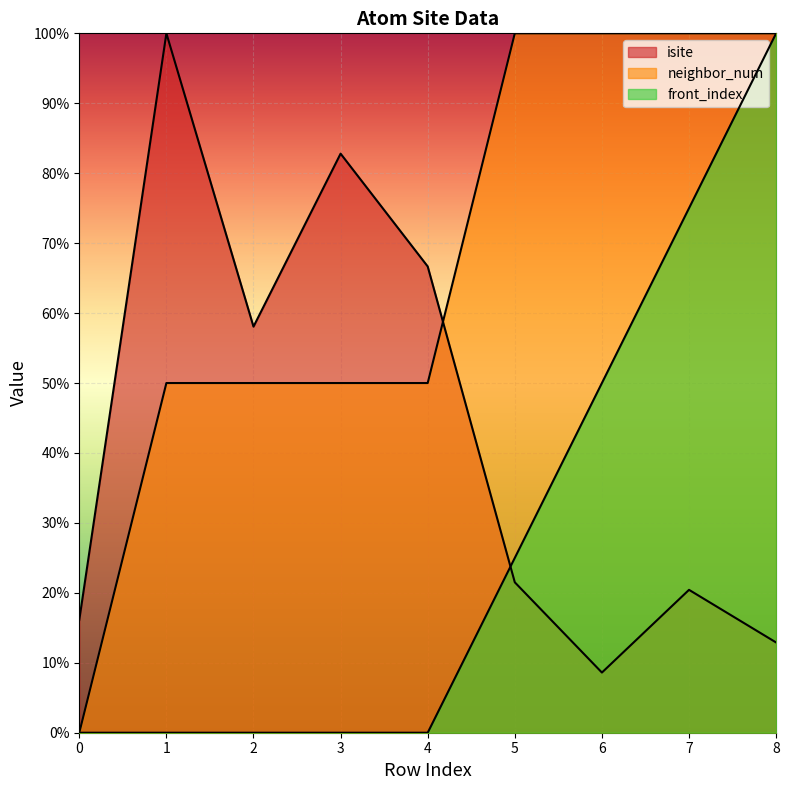

Reading right to left, transcribe all the data shown in this chart.

isite: 8=12.9	7=20.4	6=8.6	5=21.5	4=66.7	3=82.8	2=58.1	1=100.0	0=16.1
neighbor_num: 8=100.0	7=100.0	6=100.0	5=100.0	4=50.0	3=50.0	2=50.0	1=50.0	0=0.0
front_index: 8=100.0	7=75.0	6=50.0	5=25.0	4=0.0	3=0.0	2=0.0	1=0.0	0=0.0